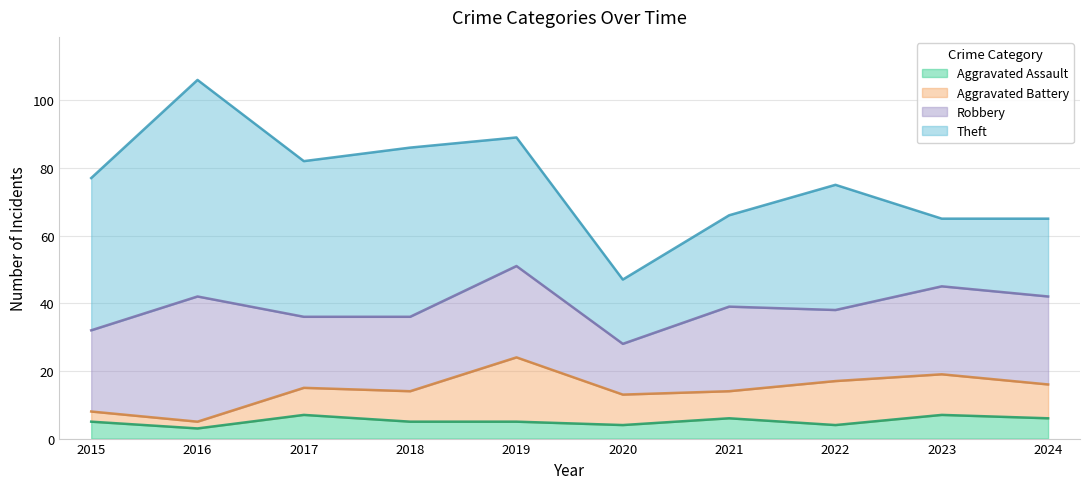

Is the value of Aggravated Assault at 2022 greater than the value of Robbery at 2016?

No